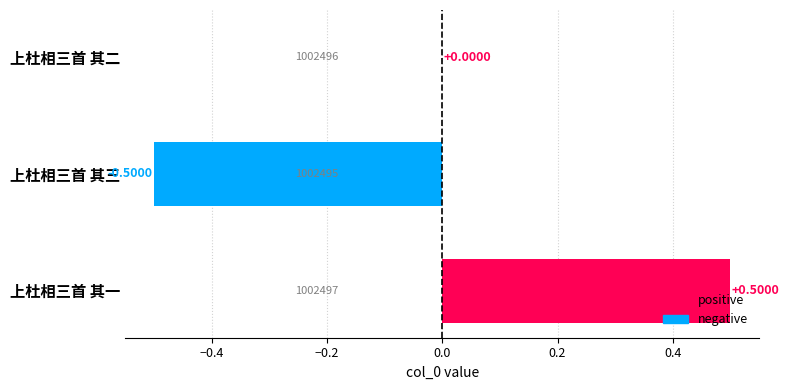

Which has a higher value, 上杜相三首 其三 or 上杜相三首 其一?

上杜相三首 其一